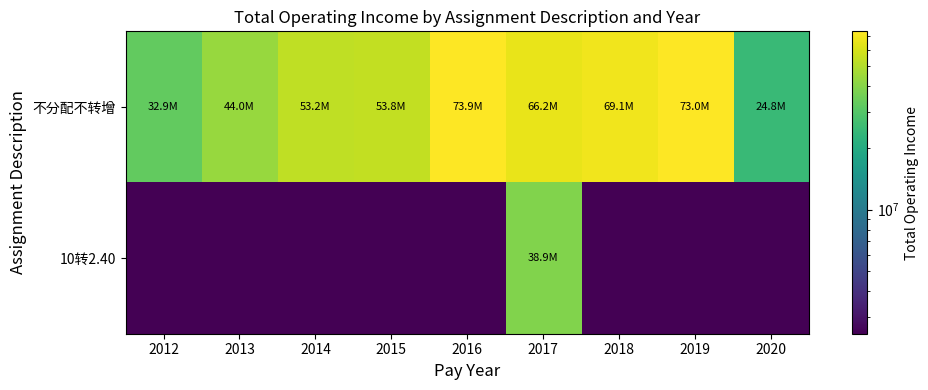

Between 2012 and 2020, which series saw the biggest shift?

不分配不转增